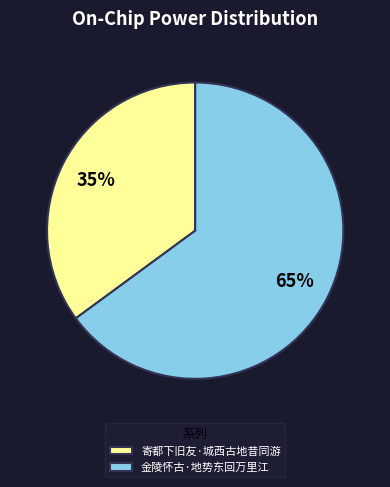

To the nearest percent, what percentage of the pie is 金陵怀古·地势东回万里江?

65%